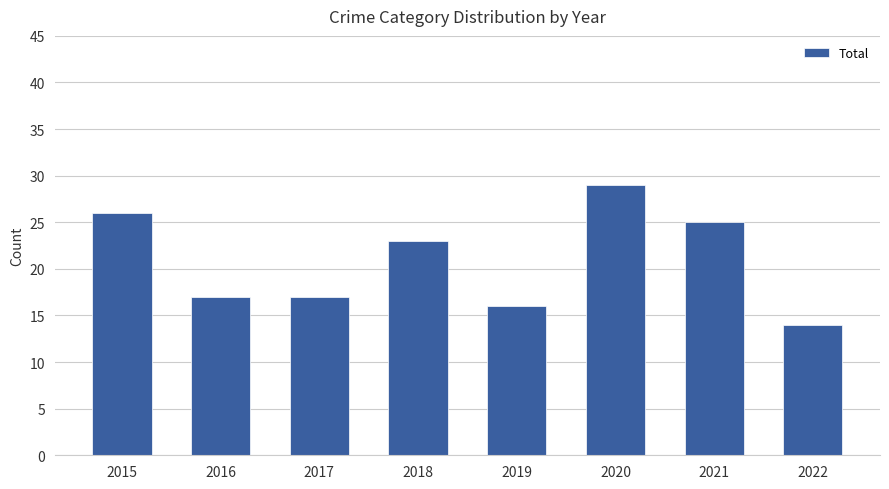

What is the value of the 1st bar from the left?

26